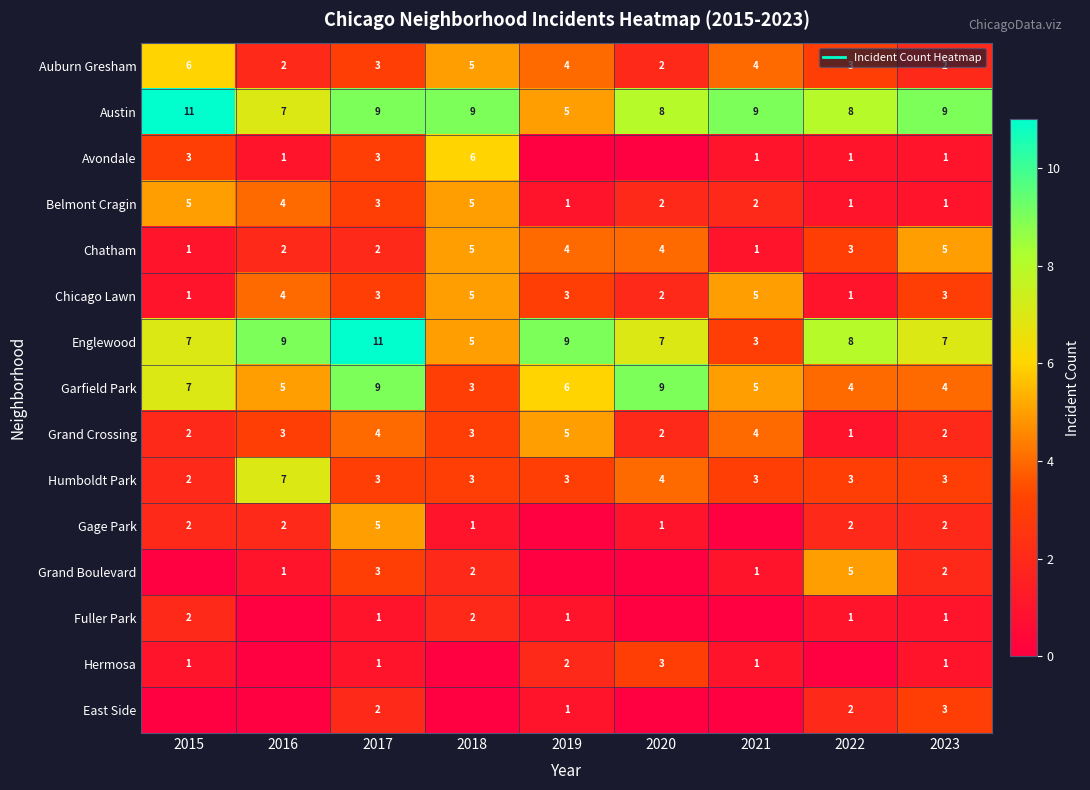

Which series changed the most between 2015 and 2020?

Auburn Gresham